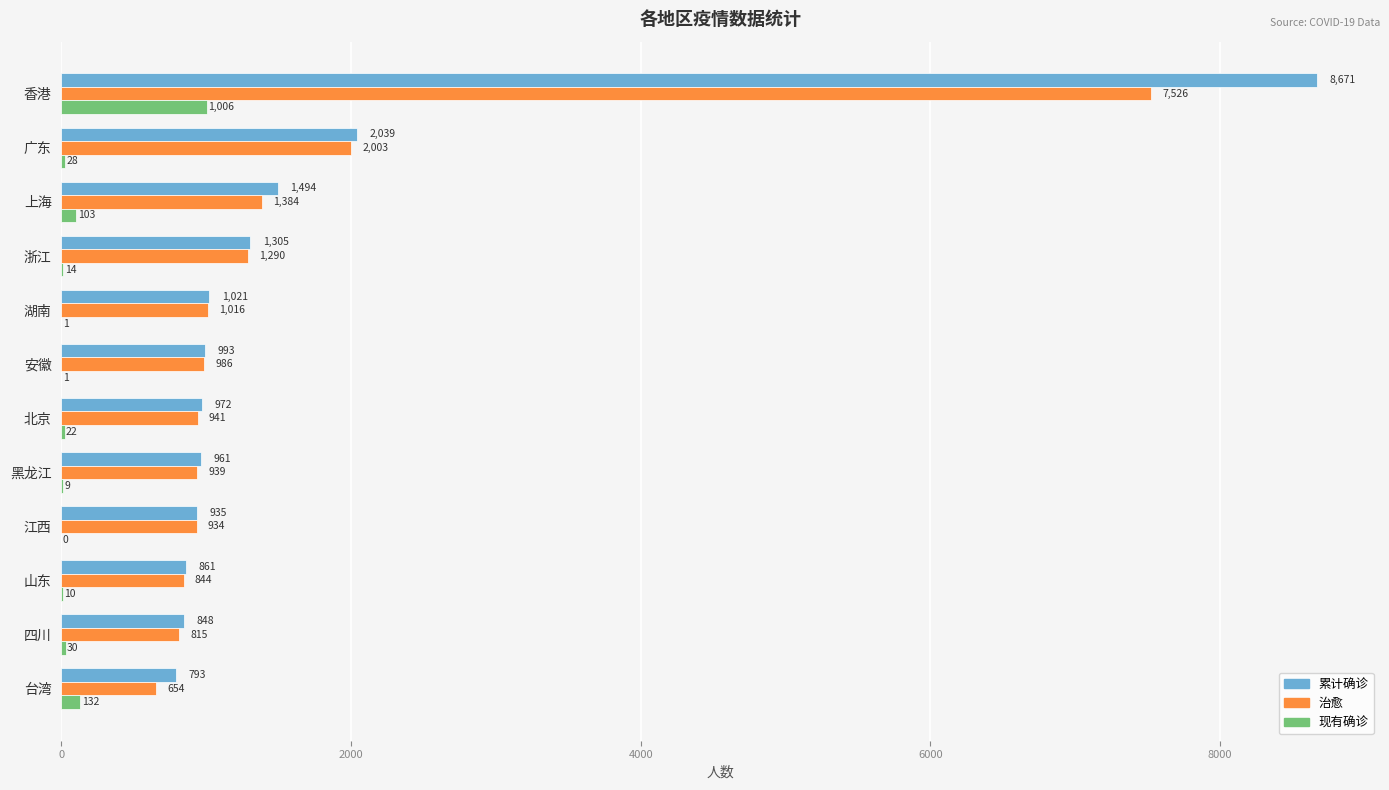

Which series has the largest total across all categories?

累计确诊